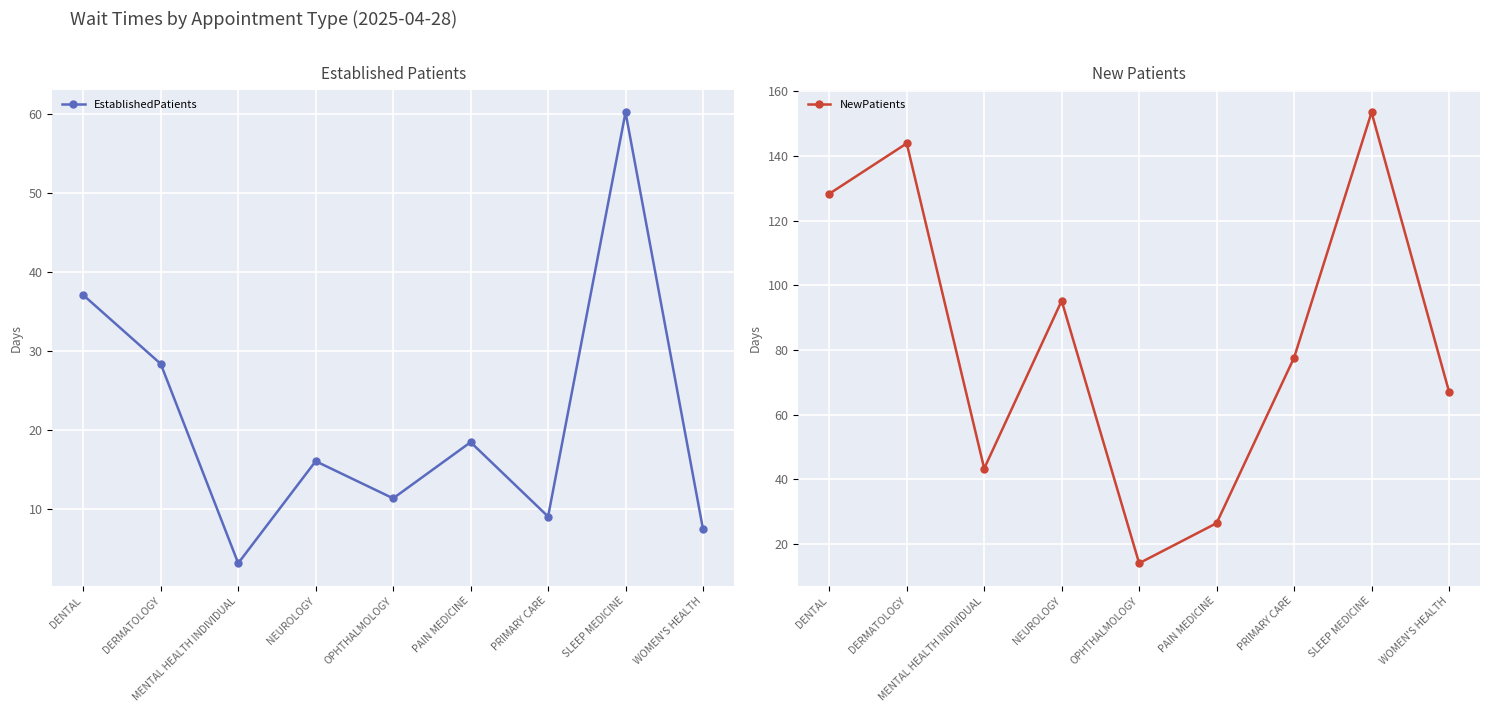

How many lines are shown in the chart?

2